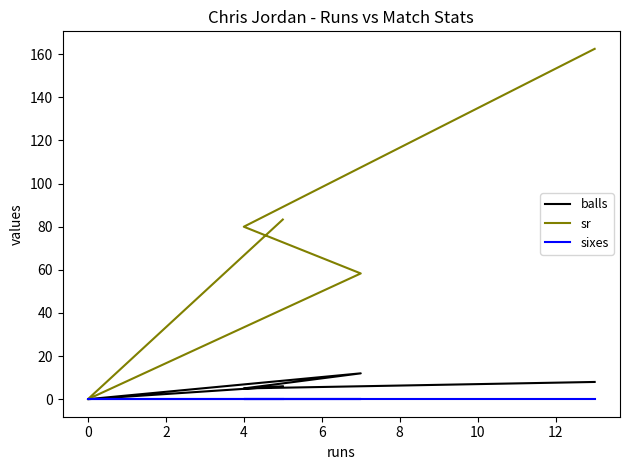

Is the value of balls at 6 greater than the value of sr at −2?

No